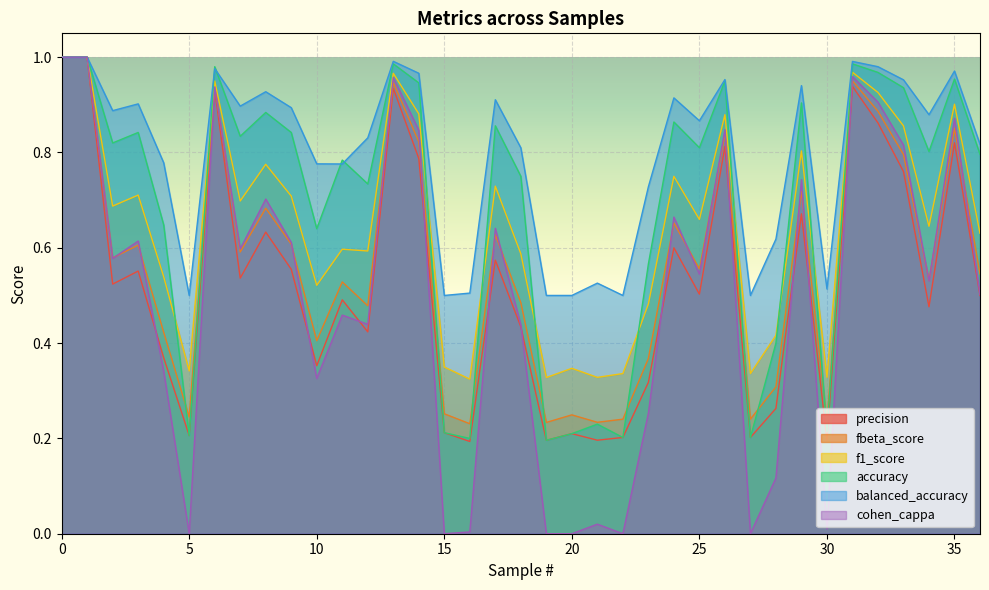

List the labels in order of cohen_cappa value, largest first.

0, 1, 31, 13, 6, 32, 35, 26, 14, 33, 29, 8, 24, 17, 3, 9, 7, 2, 25, 34, 36, 11, 12, 18, 4, 10, 23, 28, 21, 30, 16, 5, 15, 19, 20, 22, 27